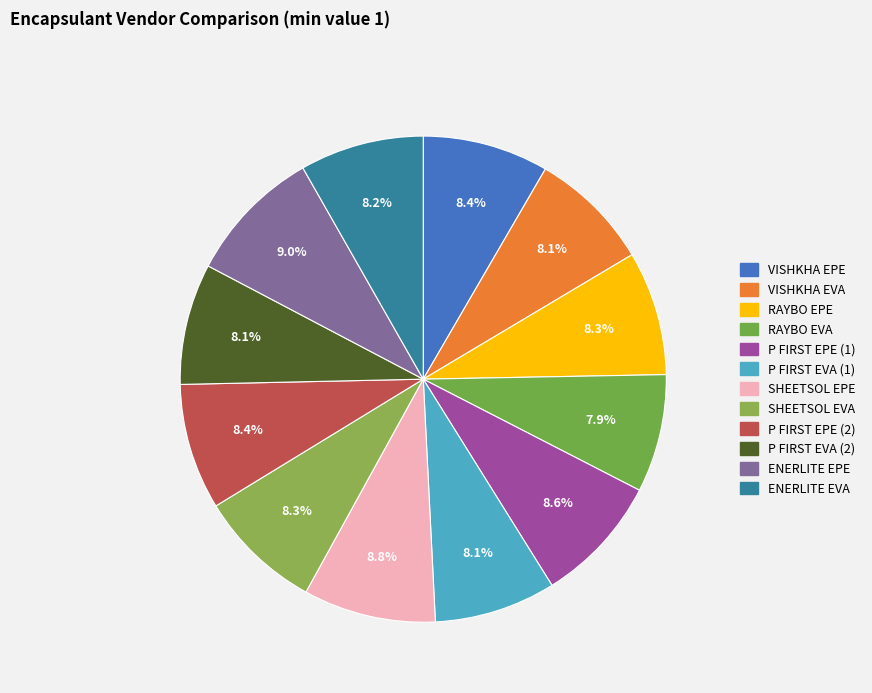

Which slice is the largest?

ENERLITE EPE